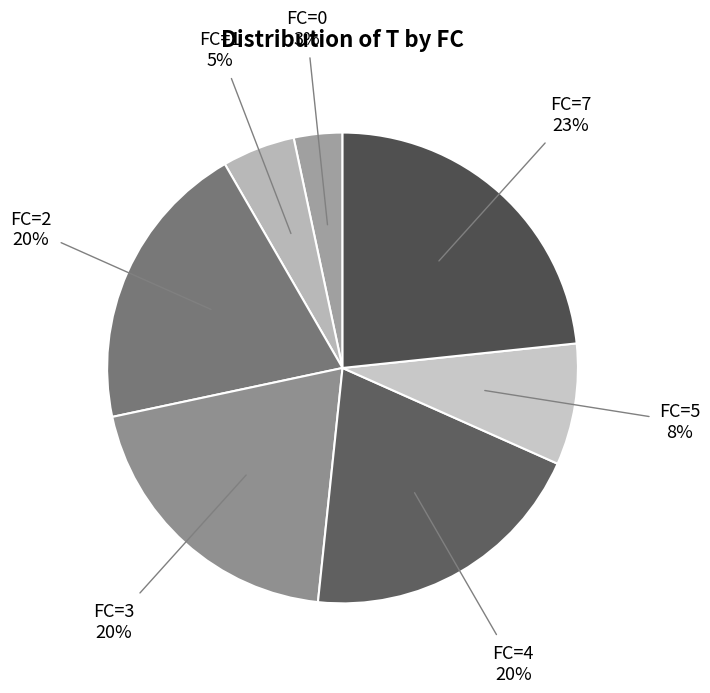

How many slices are in this pie chart?

7